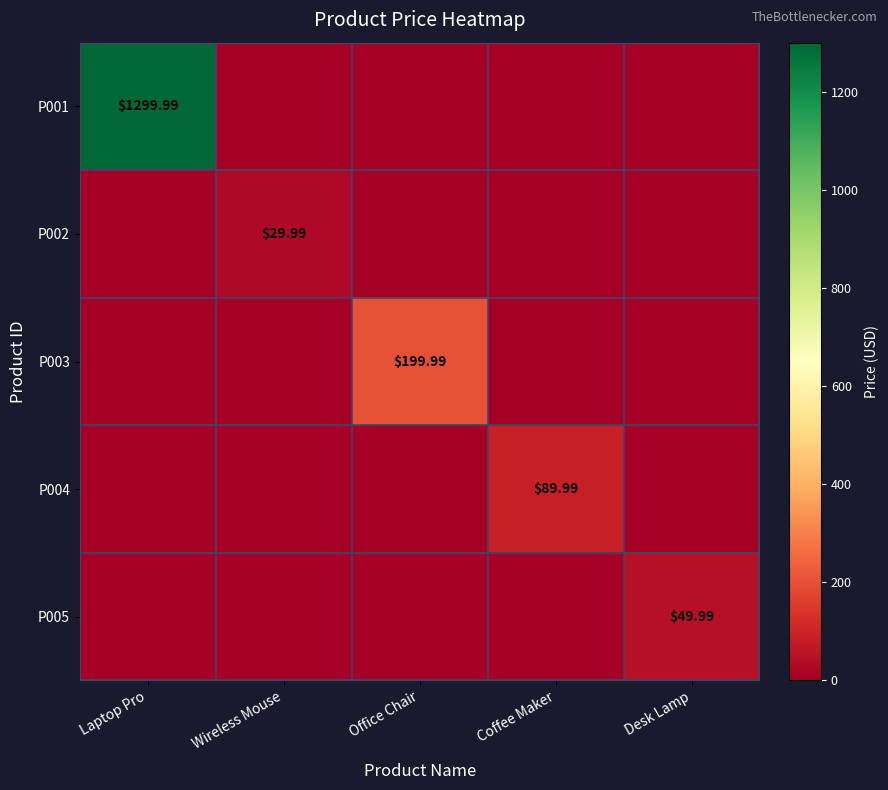

Is the value of P003 at Office Chair greater than the value of P004 at Coffee Maker?

Yes